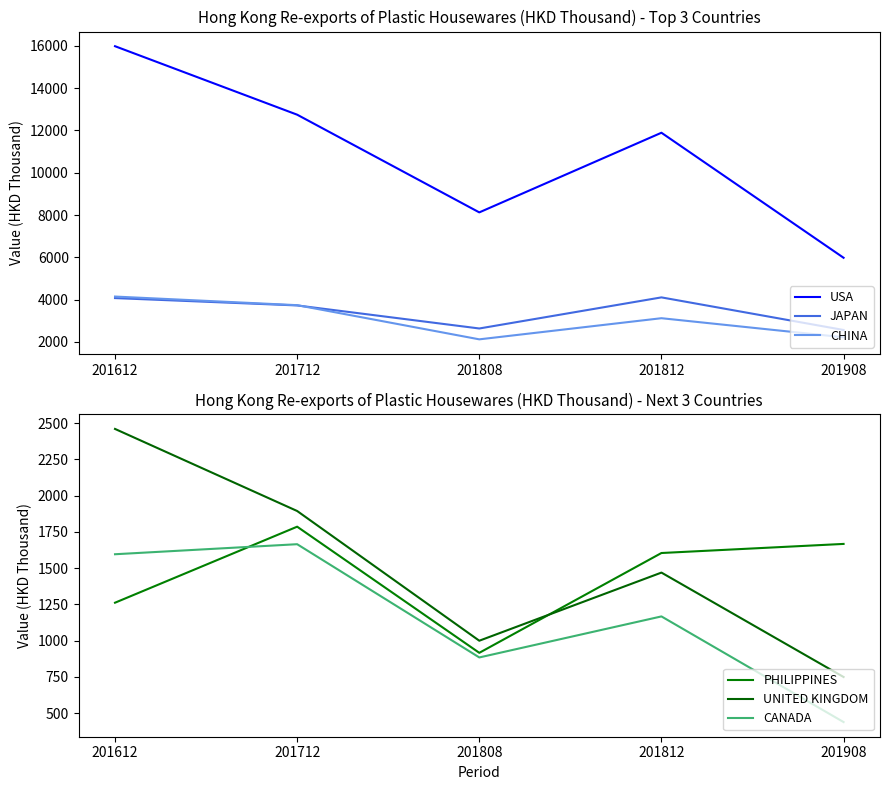

The value of USA at 201812 is 6571.8. True or false?

False